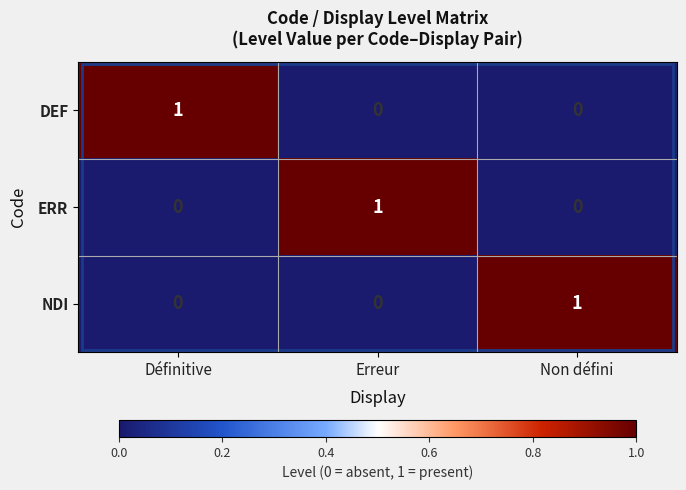

Is it true that DEF equals 0 at Non défini?

True